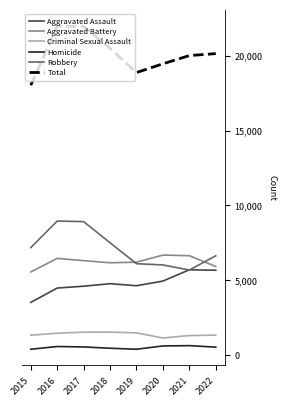

What is the spread (max minus min) of values at 2017?

21392